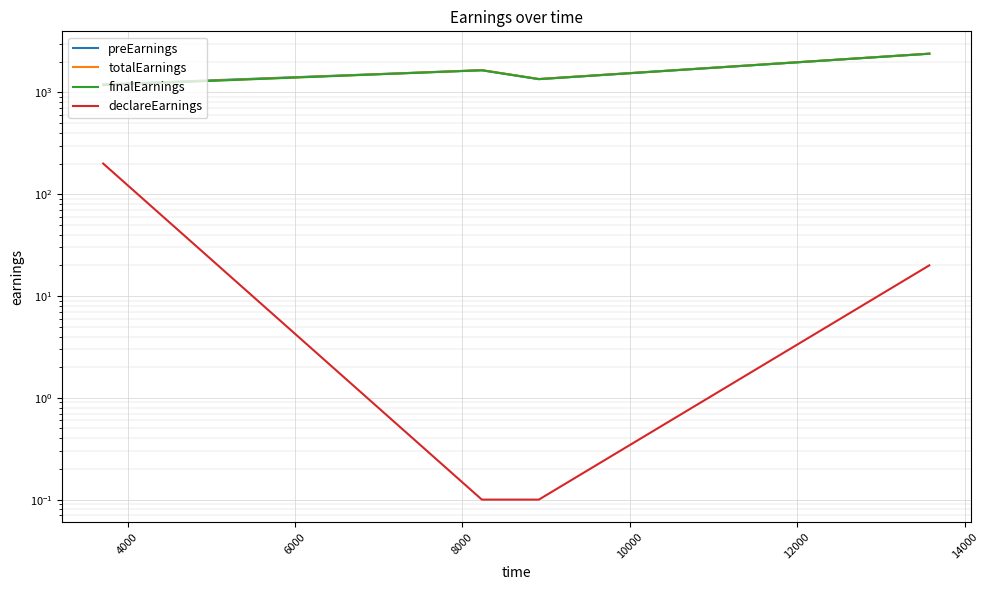

What is the value of the totalEarnings point at the 3rd from the left?

1355.5